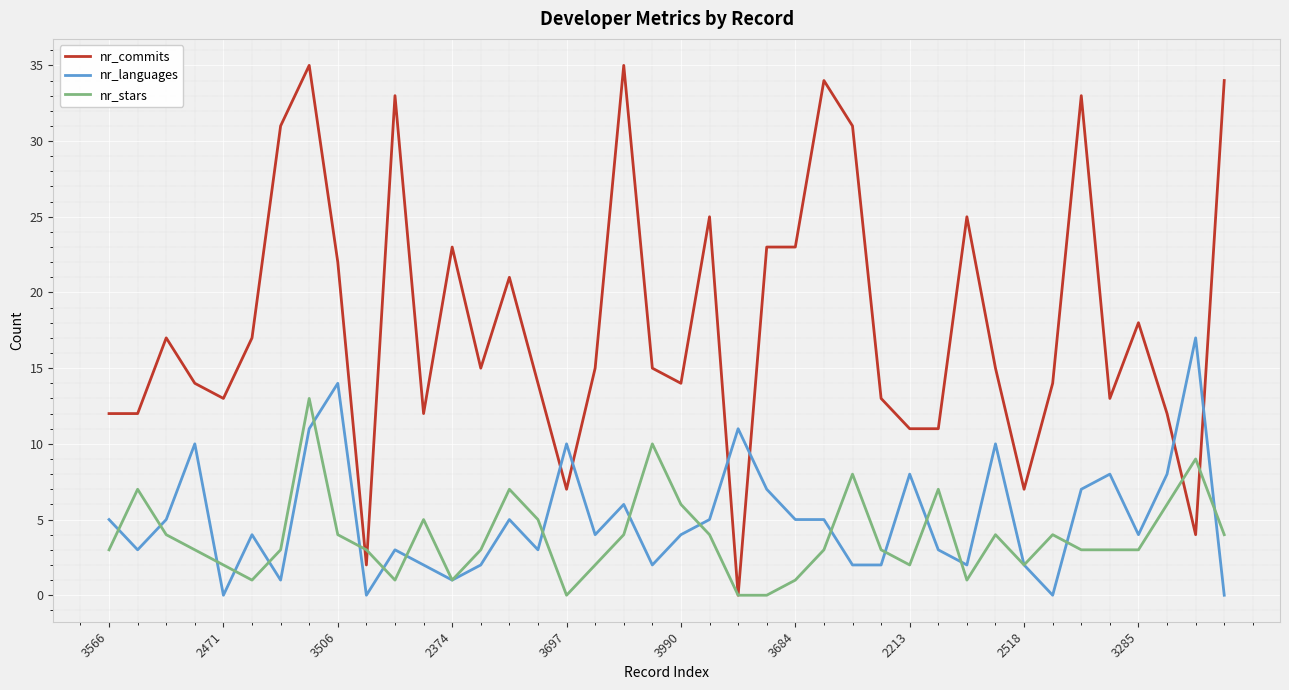

Which series has the largest total across all categories?

nr_commits